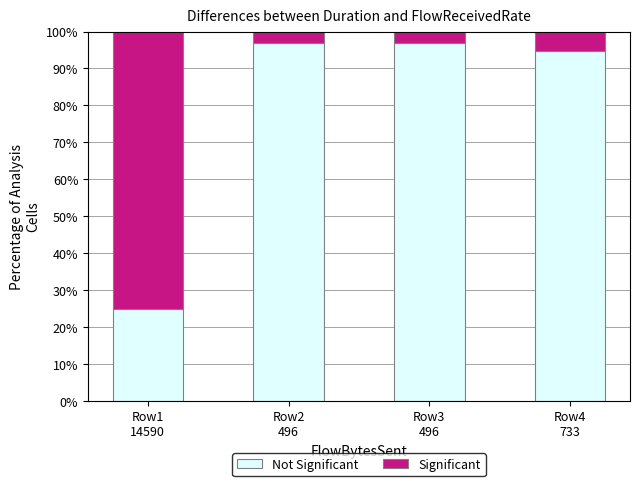

Are the bars grouped side by side (vs. stacked)?

No